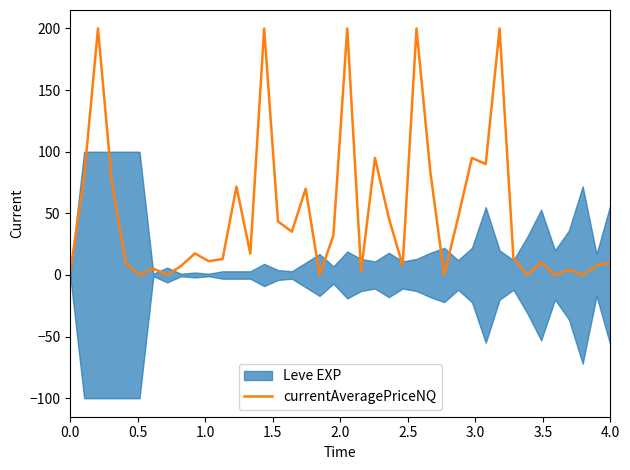

What is the change in value from 9 to 17?

+52.5